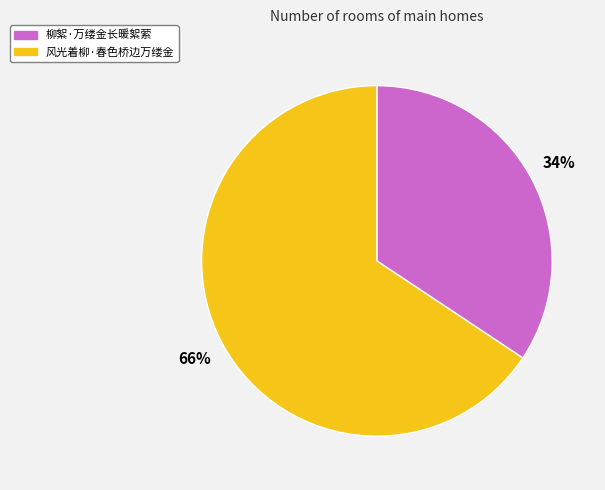

Count the number of slices in the pie.

2